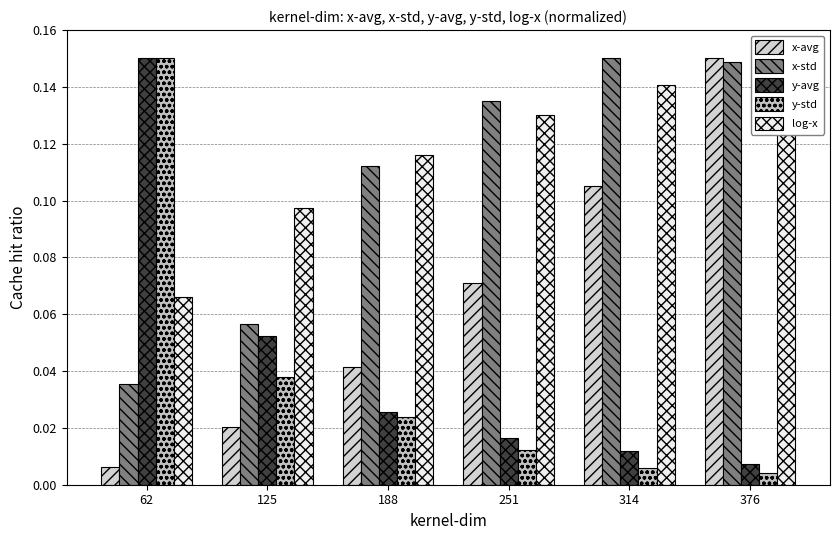

Is it true that log-x equals 0.1 at 62?

True